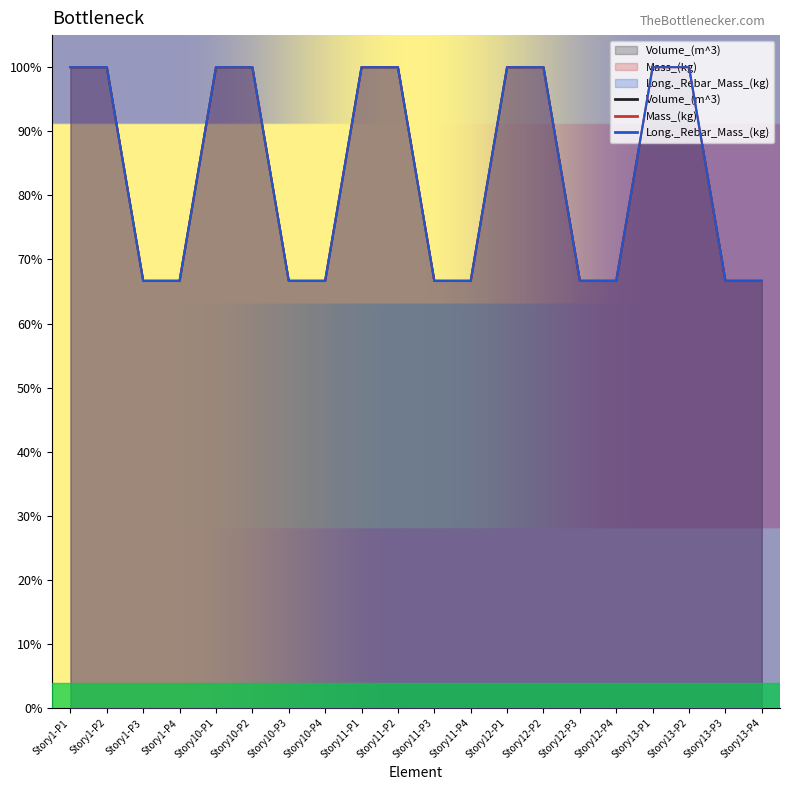

What is the label of the 11th point from the left?

Story11-P3